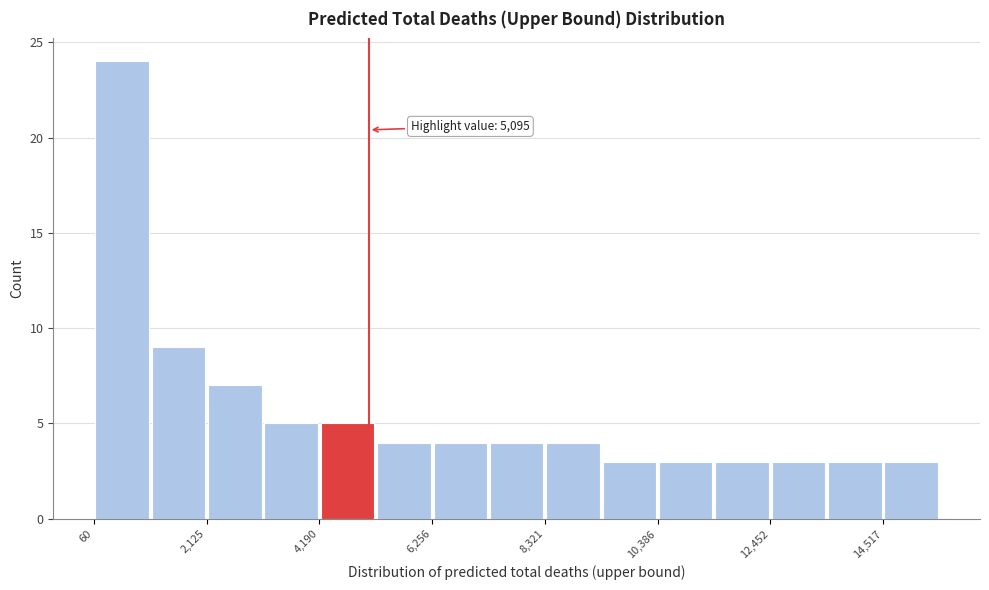

Around what value on the x-axis is the tallest bar? Give the approximate position of its centre, as read against the axis.

500